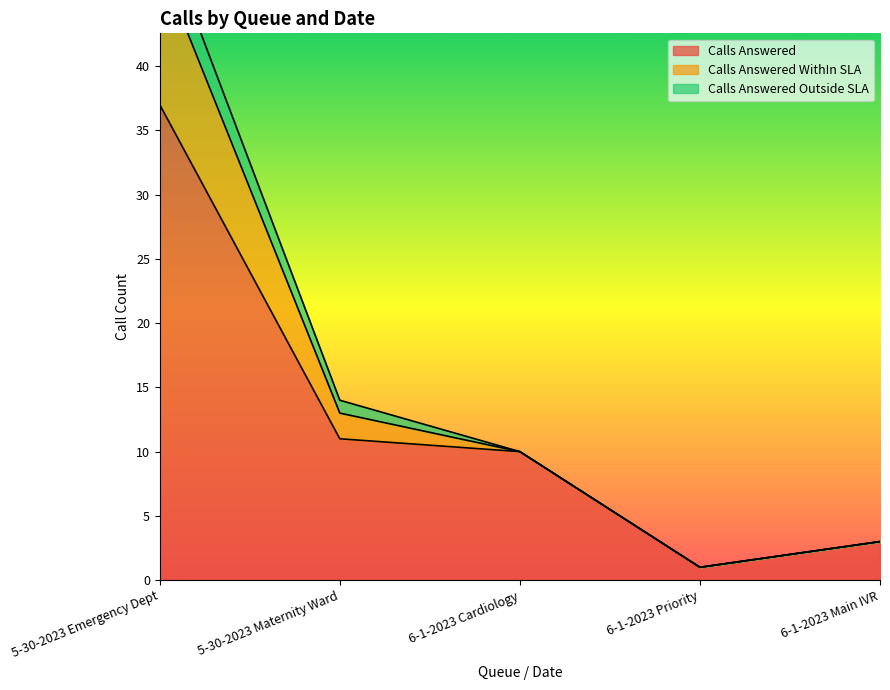

At which label does Calls Answered reach its peak?

5-30-2023 Emergency Dept